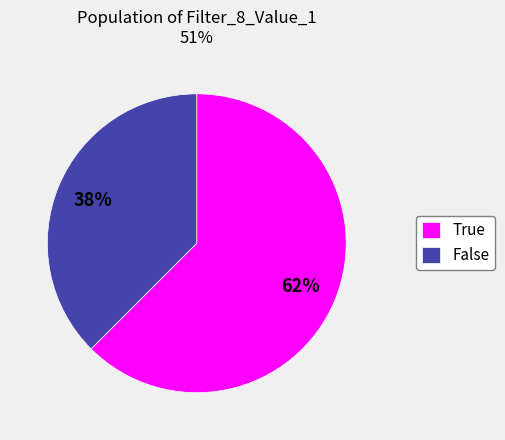

To the nearest percent, what percentage of the pie is True?

62%